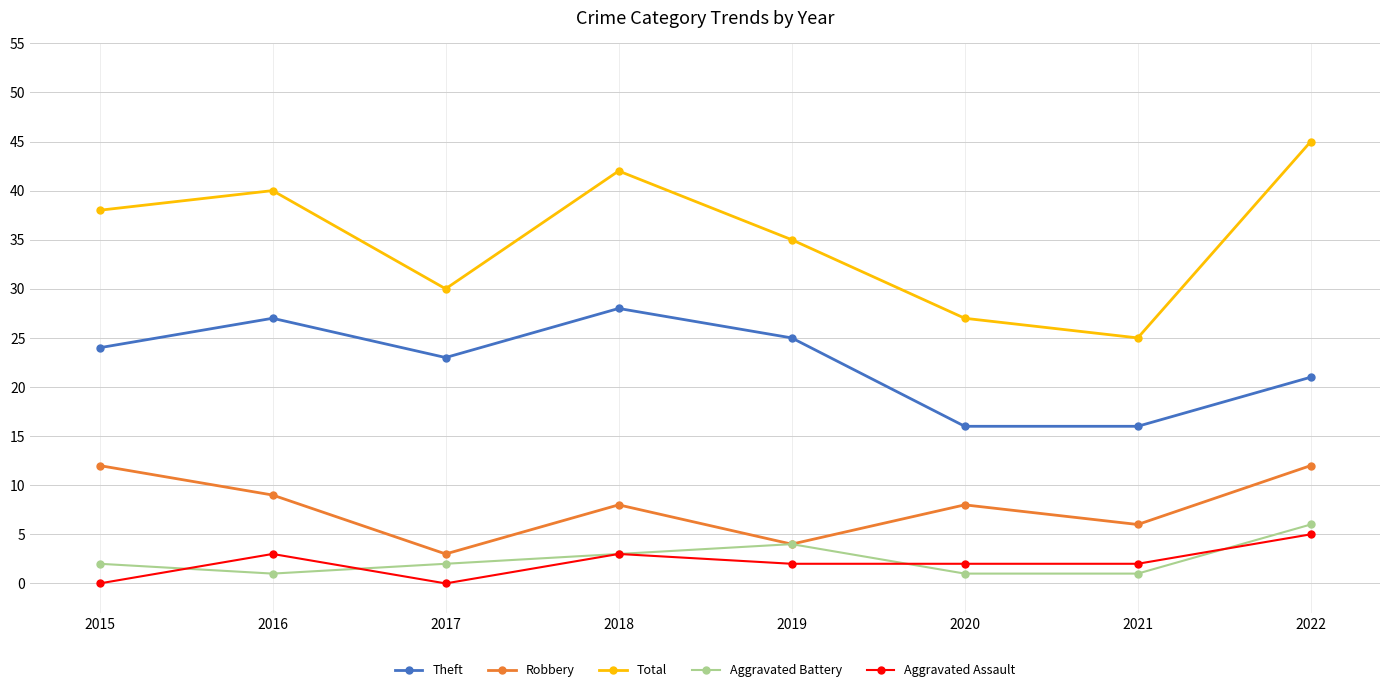

Where is the first local minimum for Theft?

2017